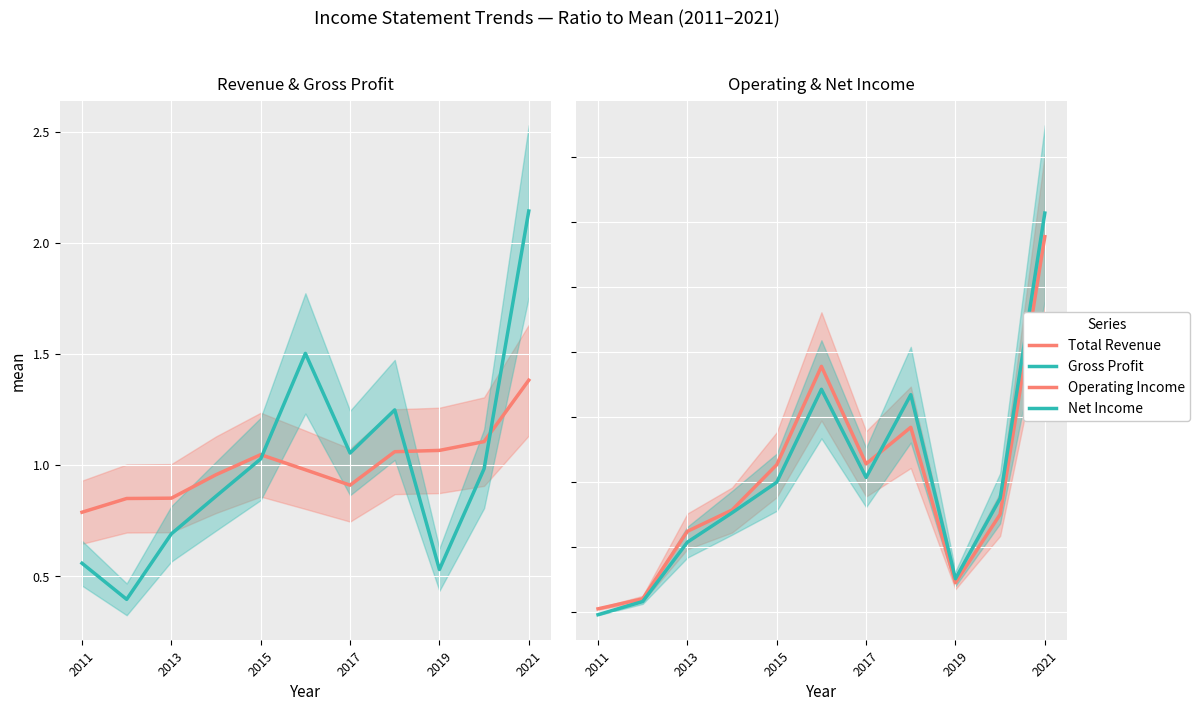

True or false: Net Income and Gross Profit intersect in this chart.

True